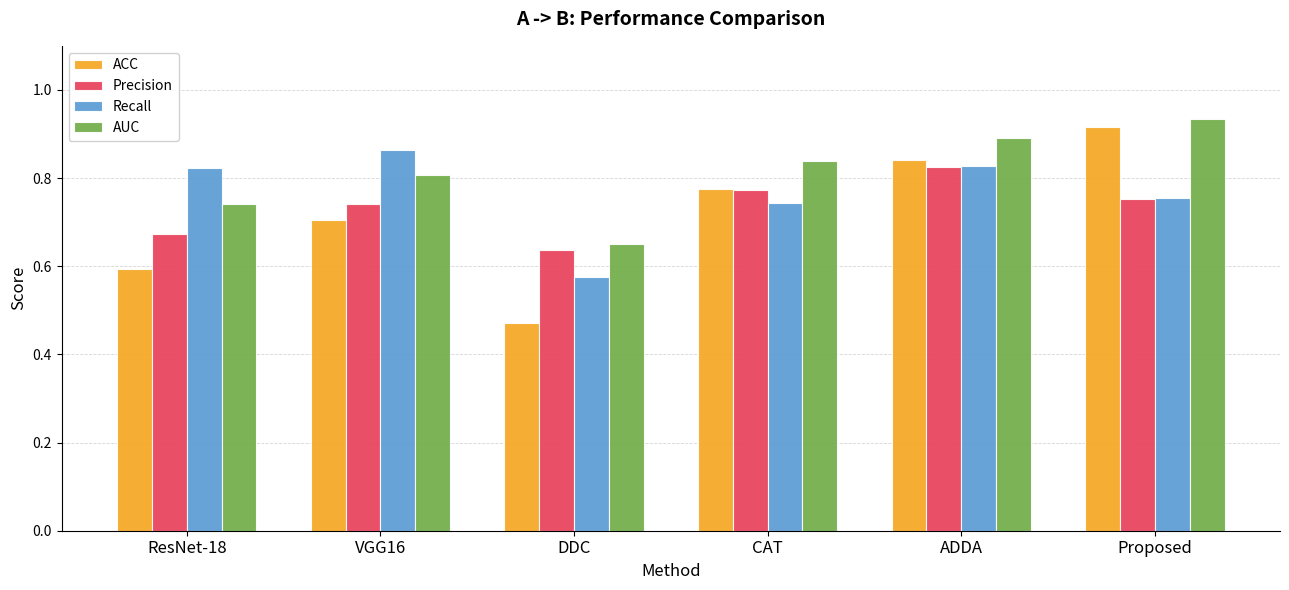

What is the total value across all series at ADDA?

3.4